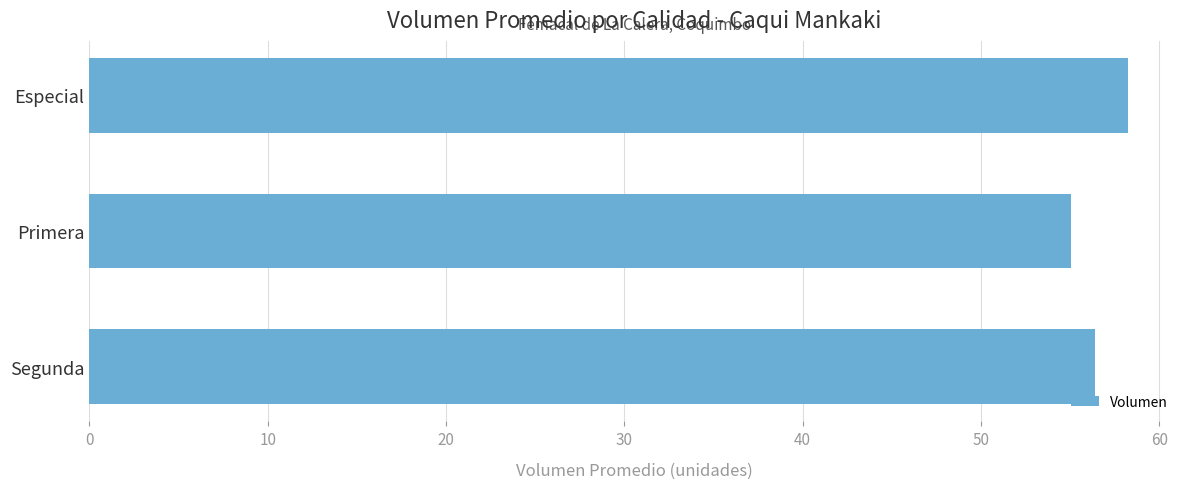

What is the difference between the maximum and minimum values?

3.2